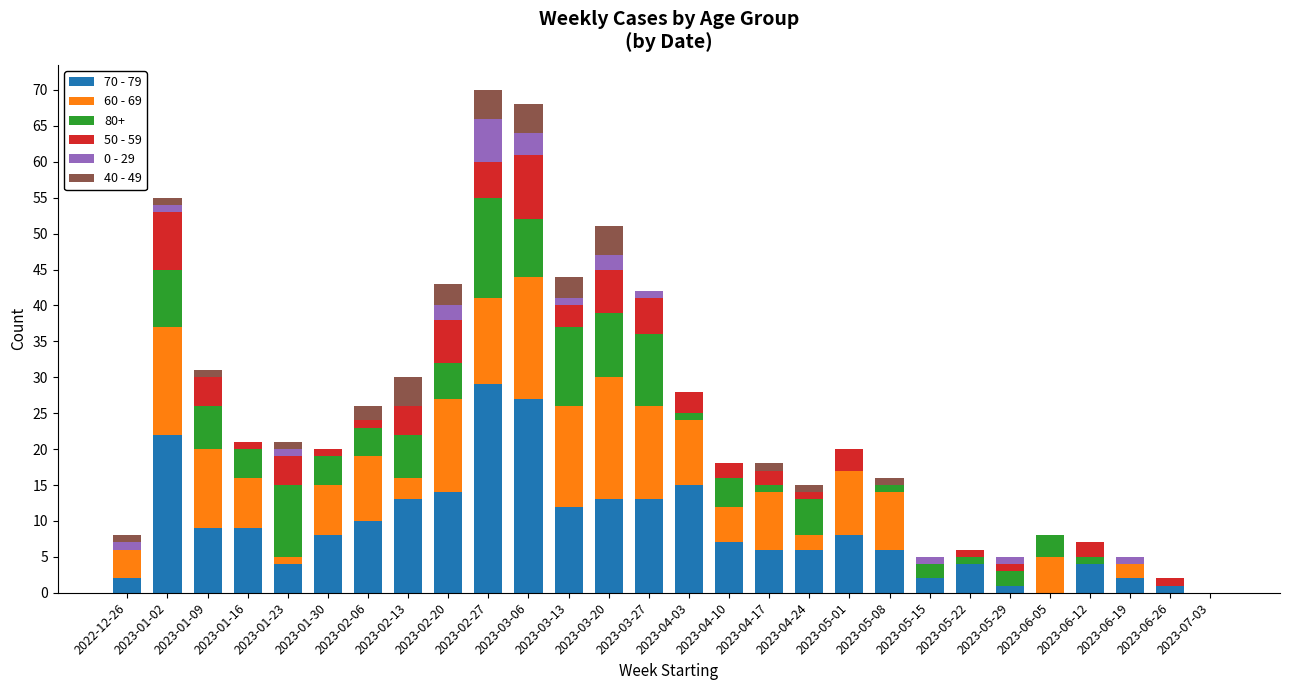

True or false: 70 - 79 has a value of 9 at 2023-01-09.

True